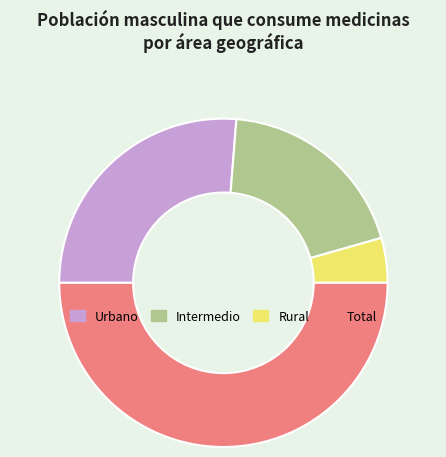

How many segments does this pie chart have?

4